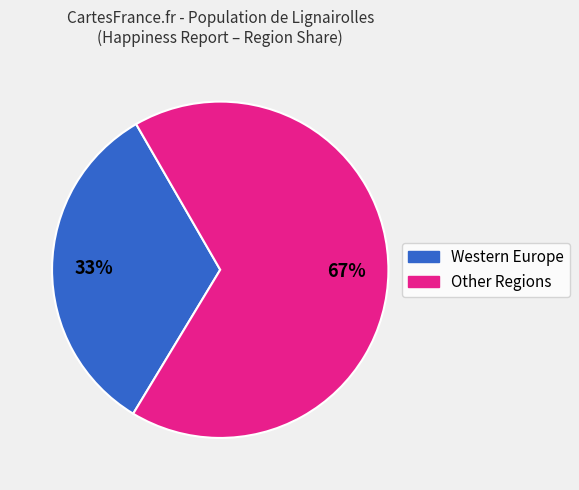

How many slices are in this pie chart?

2